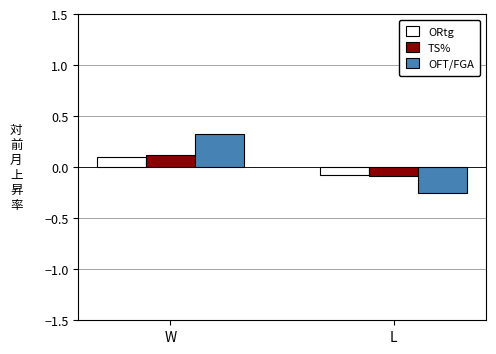

At which category is the sum across all series the highest?

W